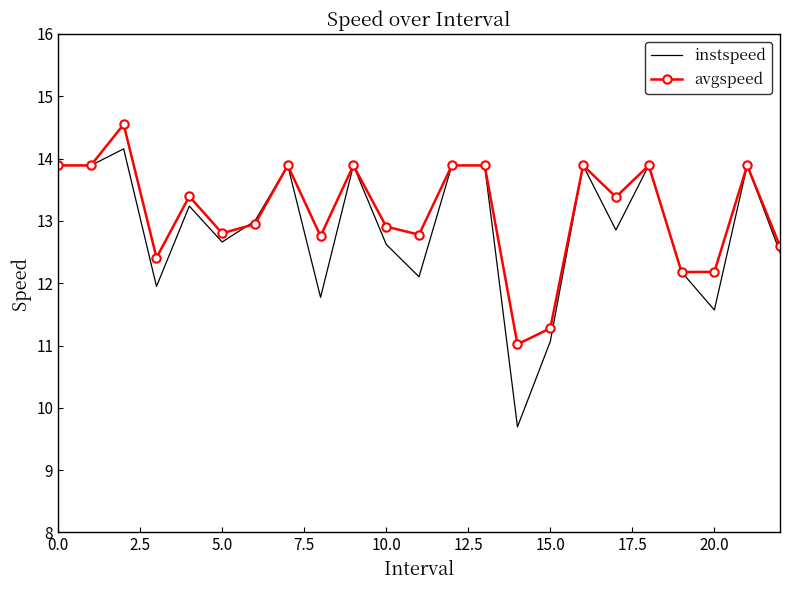

Which series has the largest range (max minus min)?

instspeed